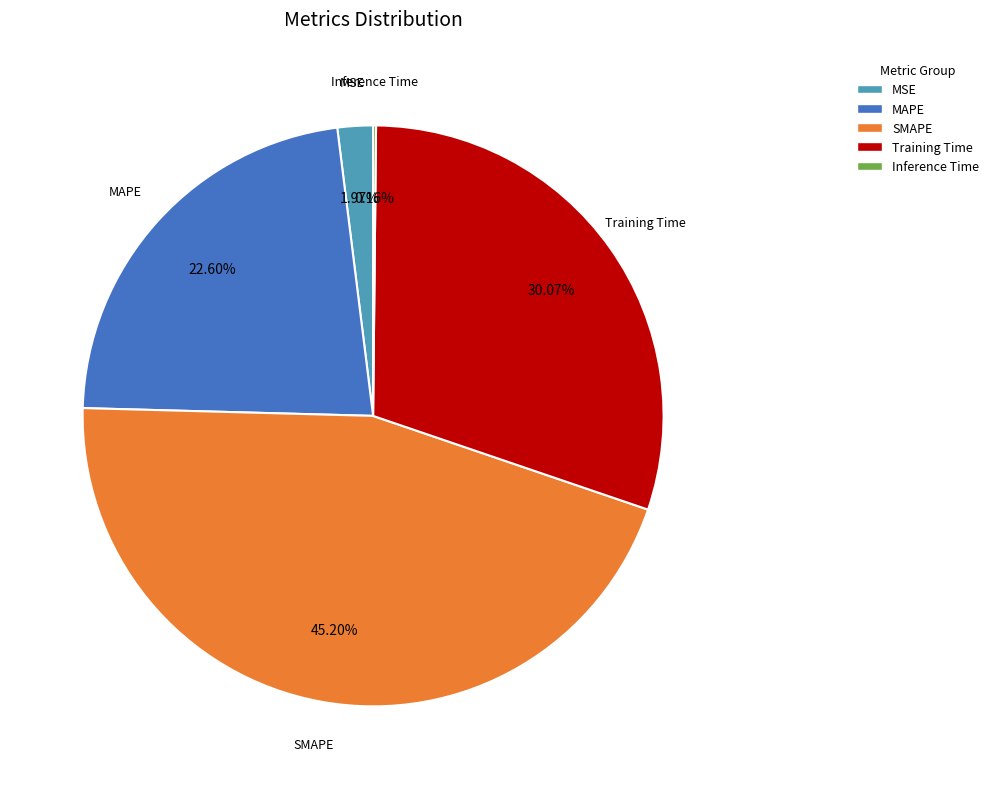

Do Training Time and MAPE together represent more than half of the pie?

Yes